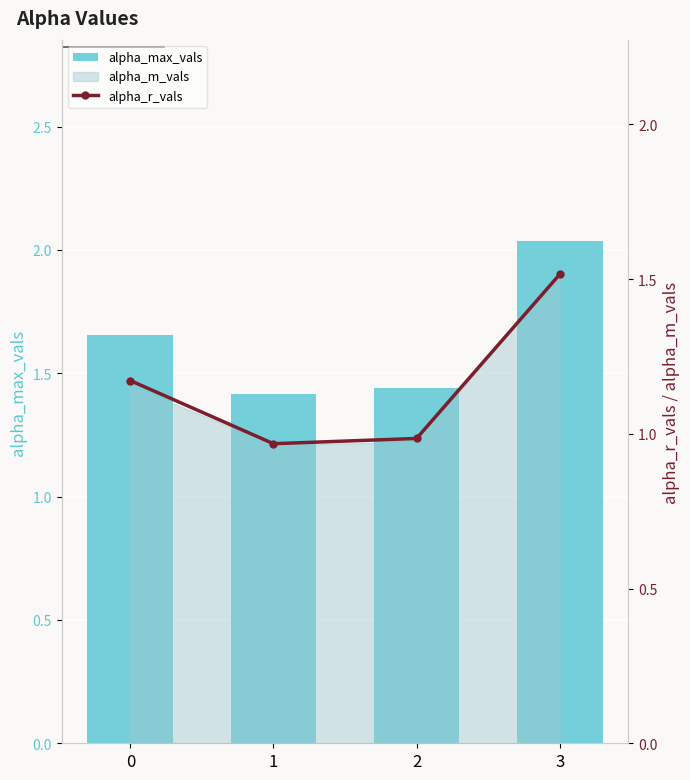

Are the bars grouped side by side (vs. stacked)?

Yes